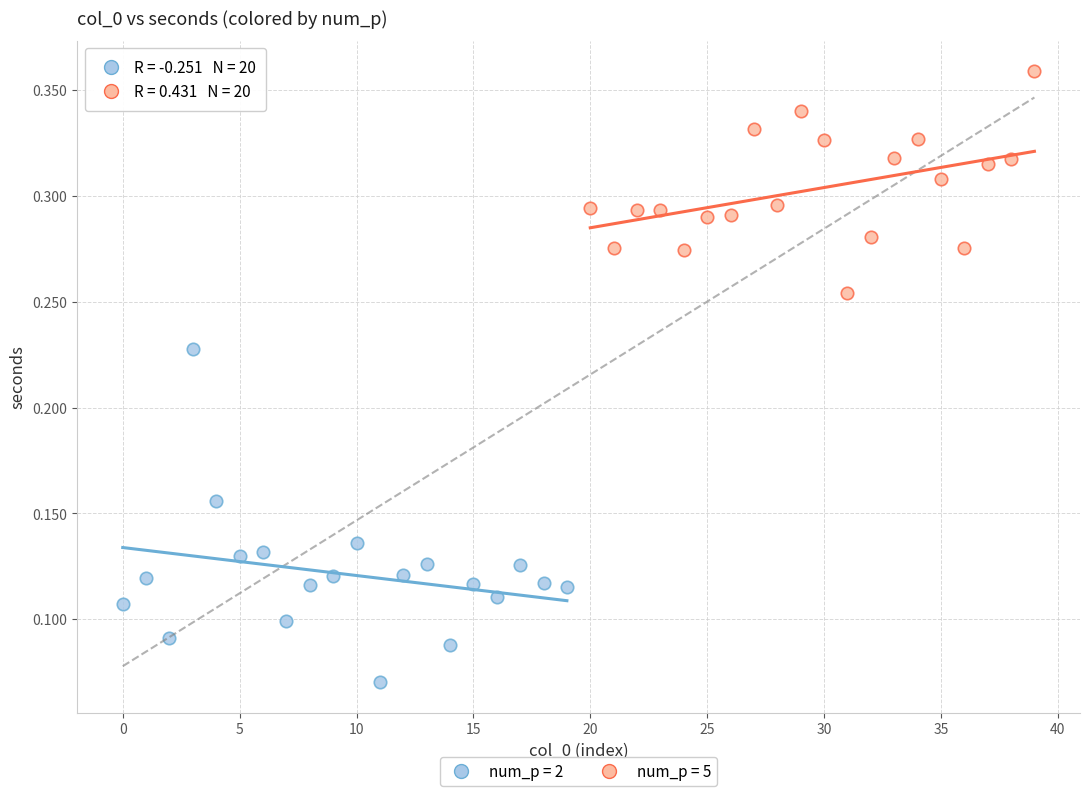

Which series reaches the maximum Y coordinate?

num_p = 5